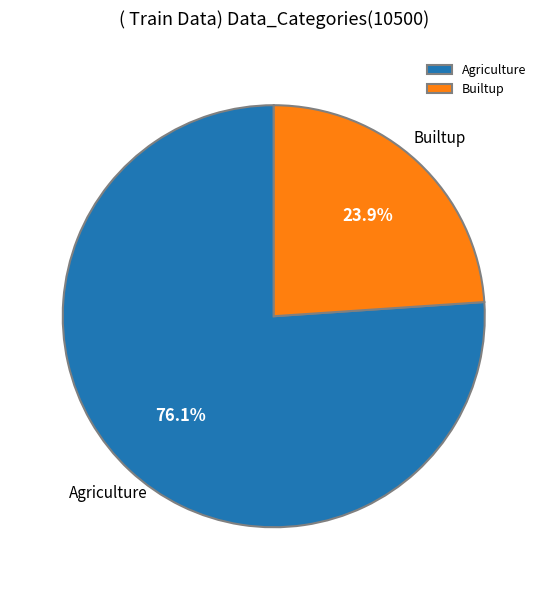

What portion of the pie excludes Agriculture?

23.9%